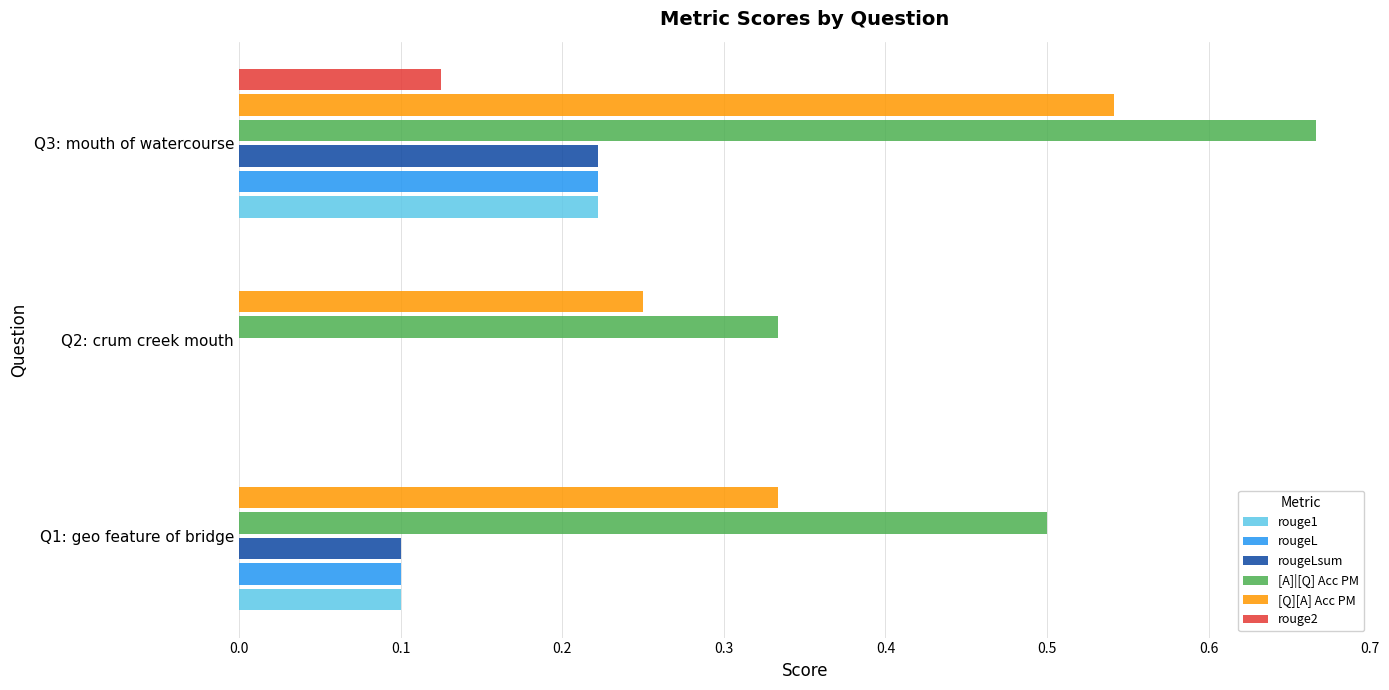

True or false: [Q][A] Acc PM has a value of 0.2 at Q3: mouth of watercourse.

False